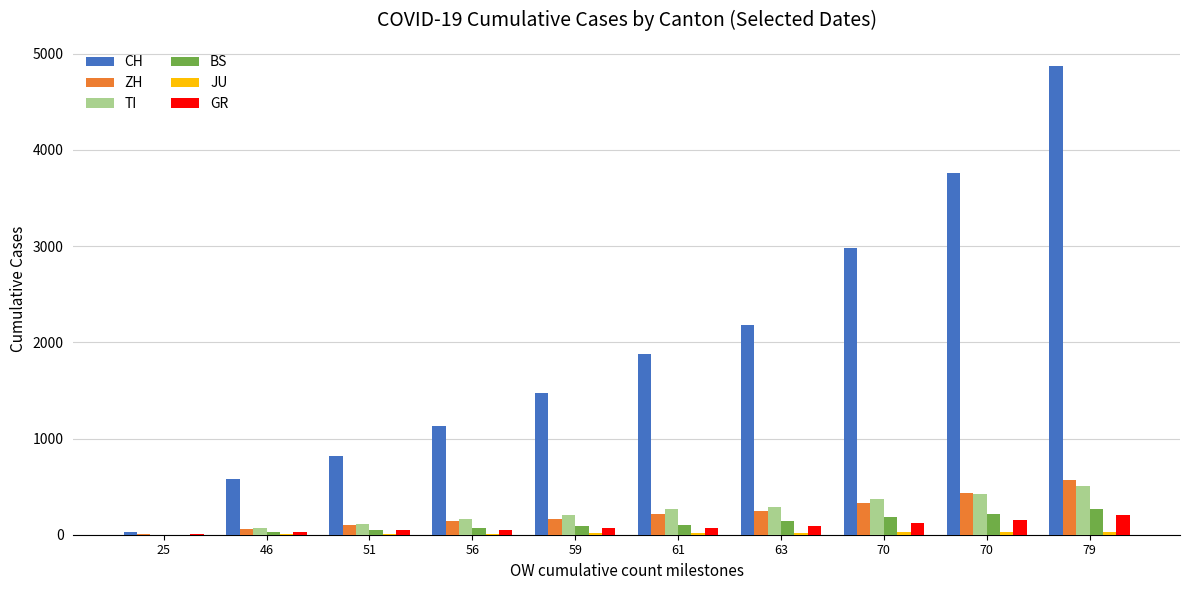

What is the average value of the GR series?

84